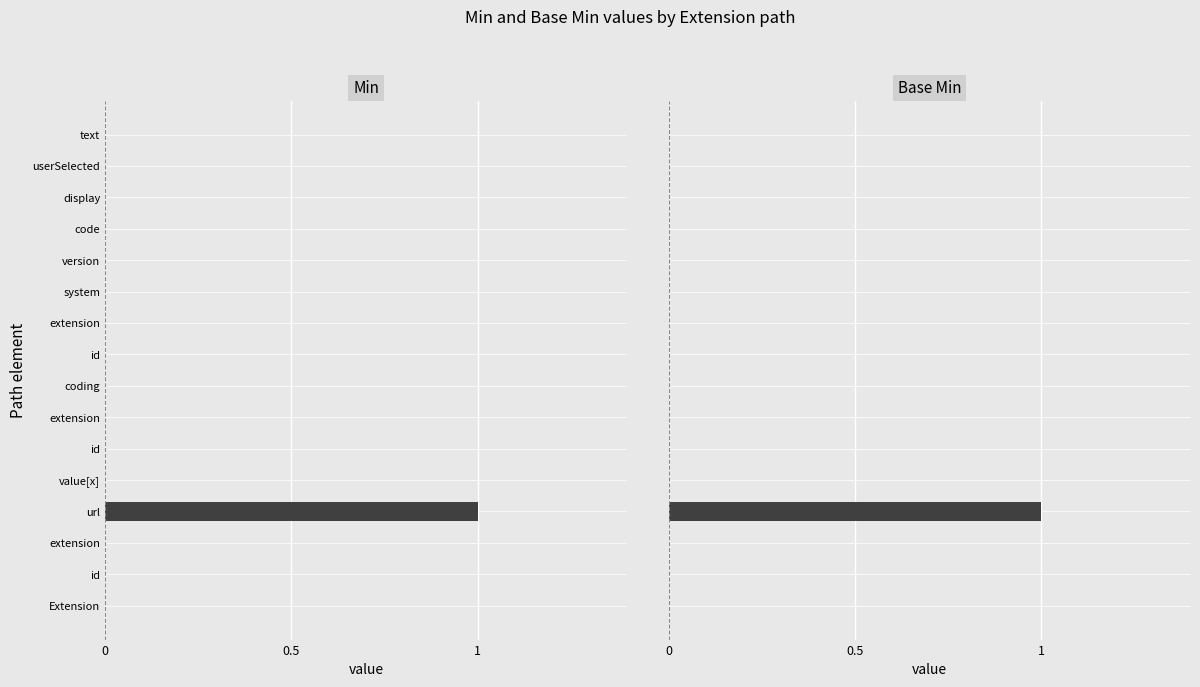

At how many categories does at least one series exceed 0?

1